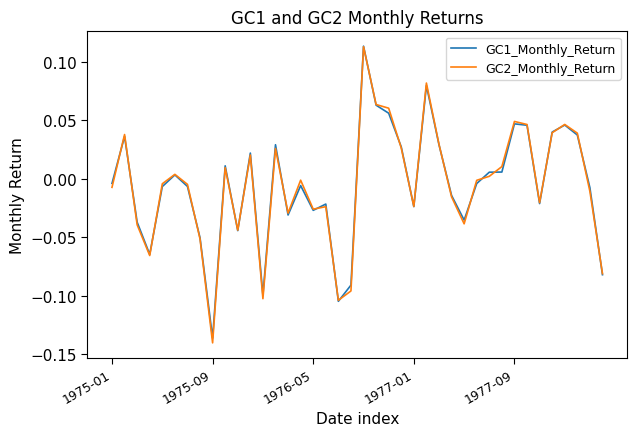

Which series has the largest range (max minus min)?

GC2_Monthly_Return